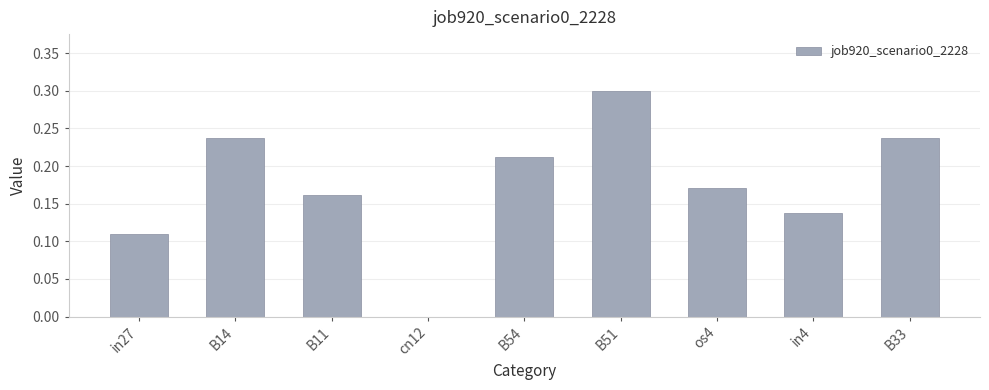

Count the values in the range 0 to 1.

9